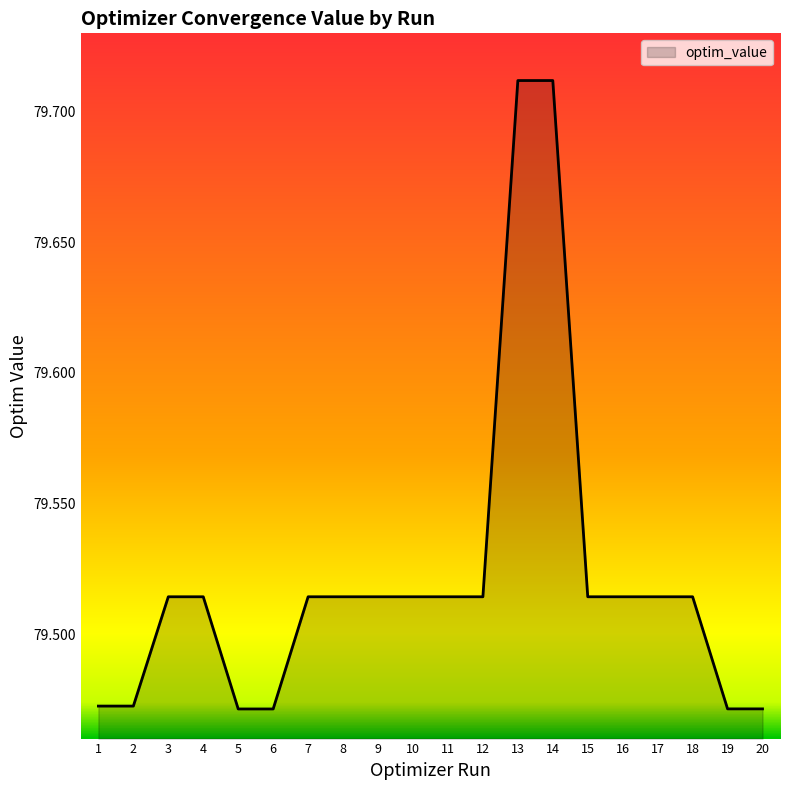

Count the number of data series in this chart.

1